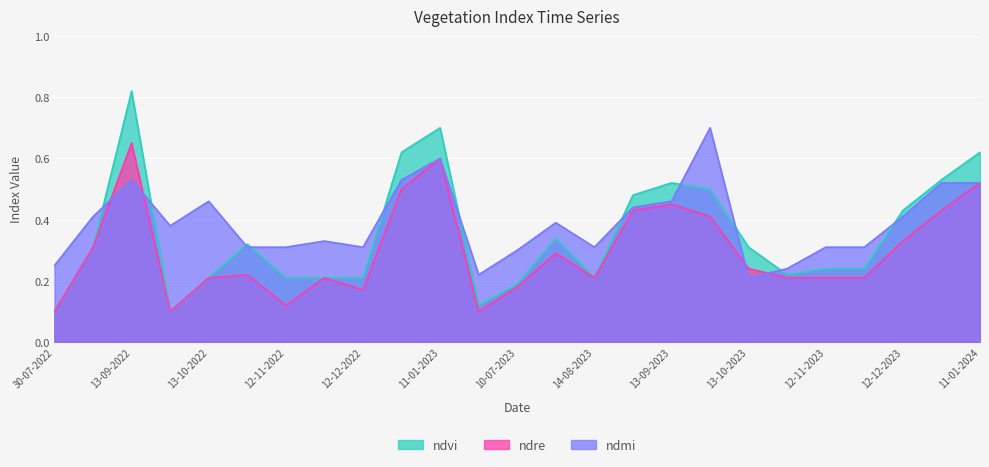

True or false: ndre and ndvi intersect in this chart.

False